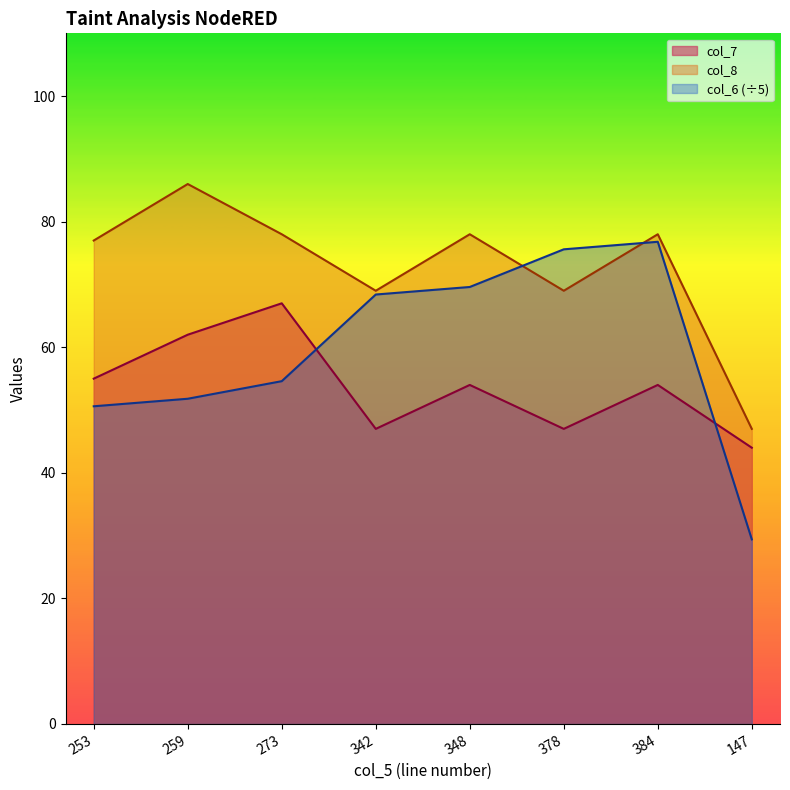

List the series in order of their peak value, lowest first.

col_7, col_6 (÷5), col_8